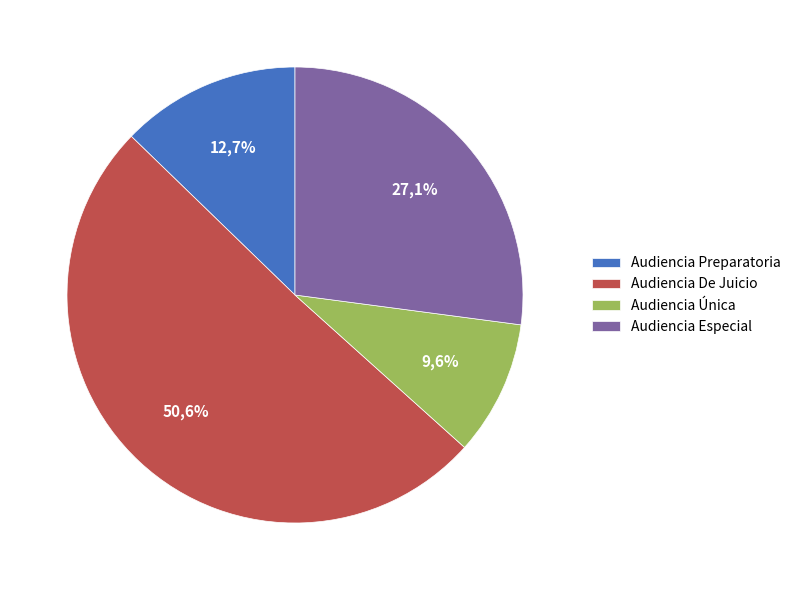

What percentage is the Audiencia Preparatoria slice, to the nearest percent?

13%